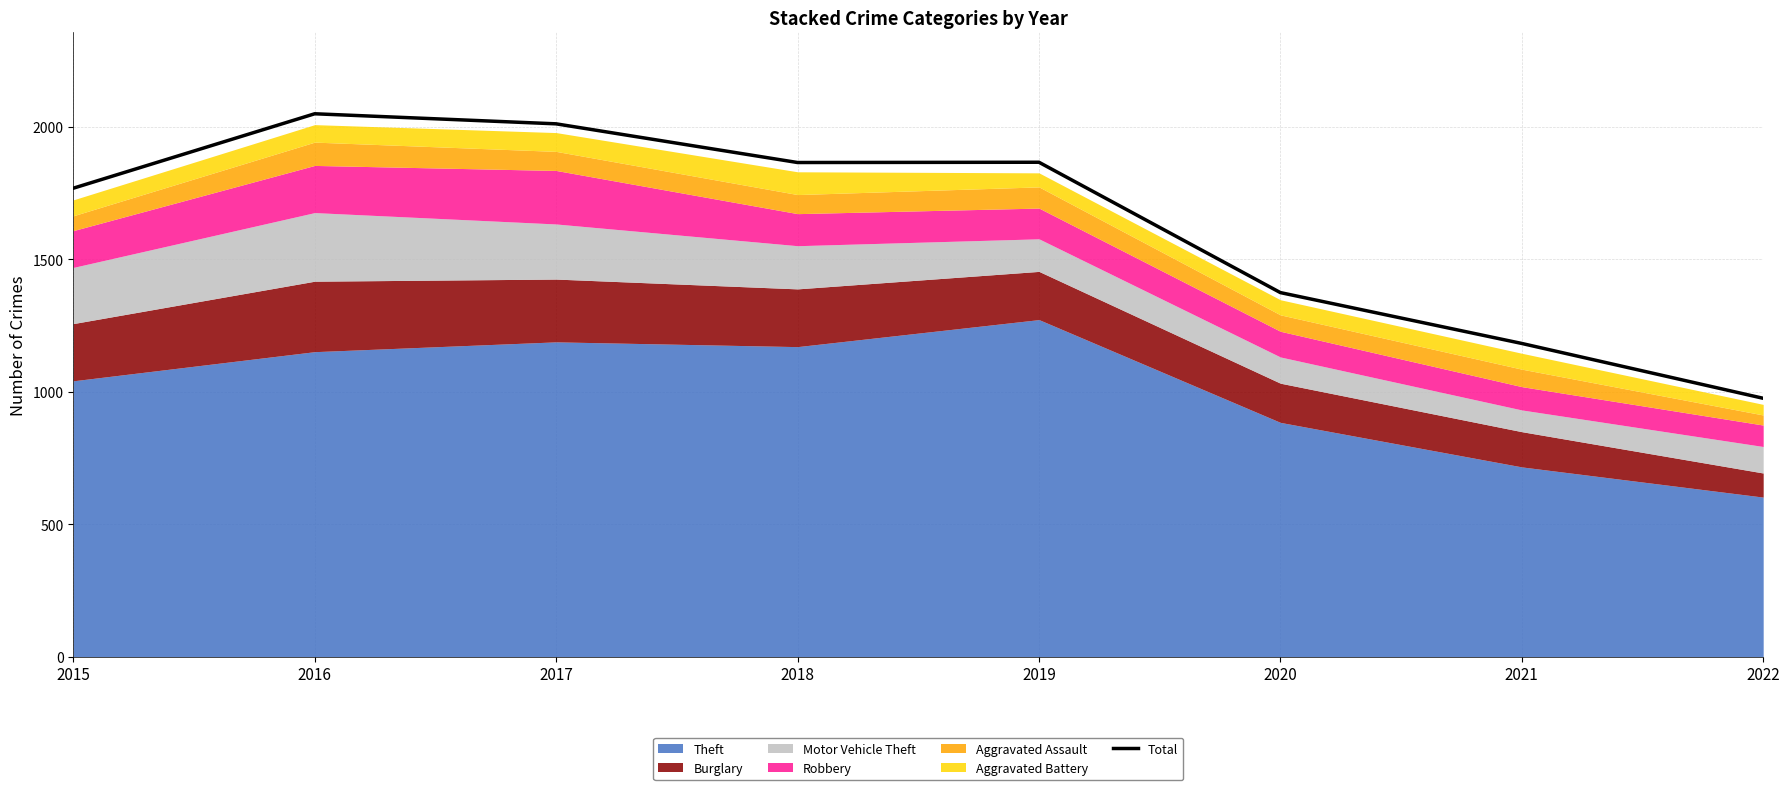

What is the difference between the maximum and minimum values?

1074